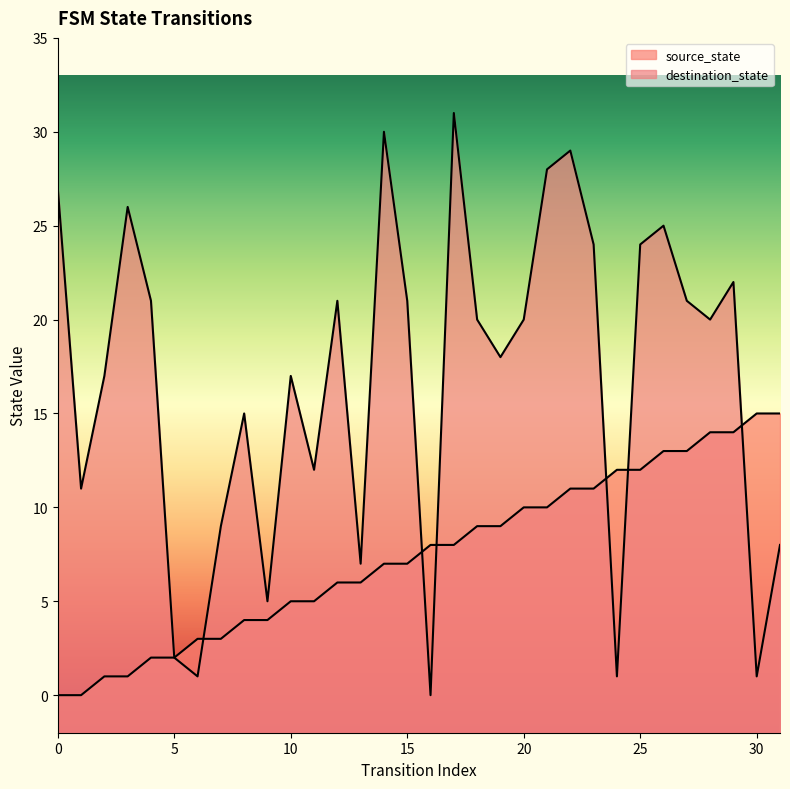

Does the chart display data point markers on the line(s)?

No